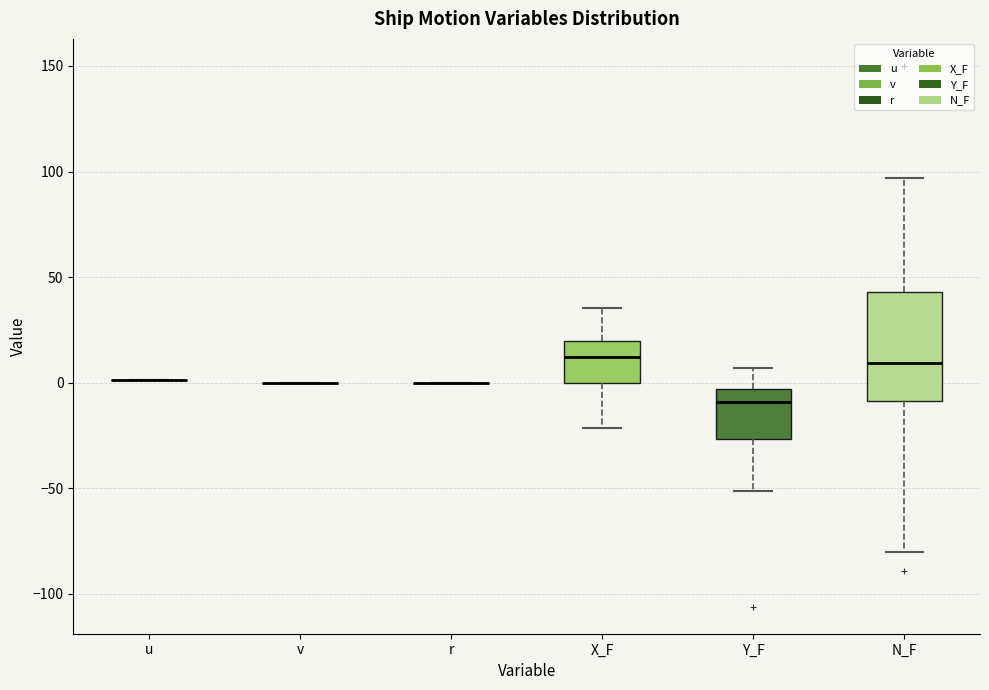

Which box is the tallest, from its lower edge to its upper edge?

N_F